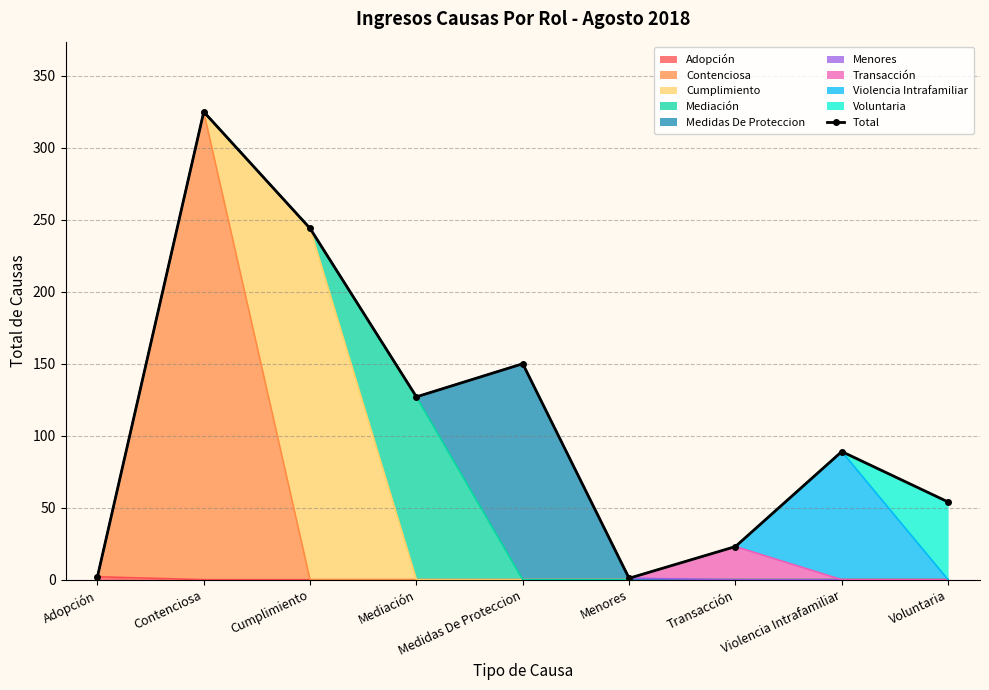

Is it true that the value at Medidas De Proteccion is 52?

False